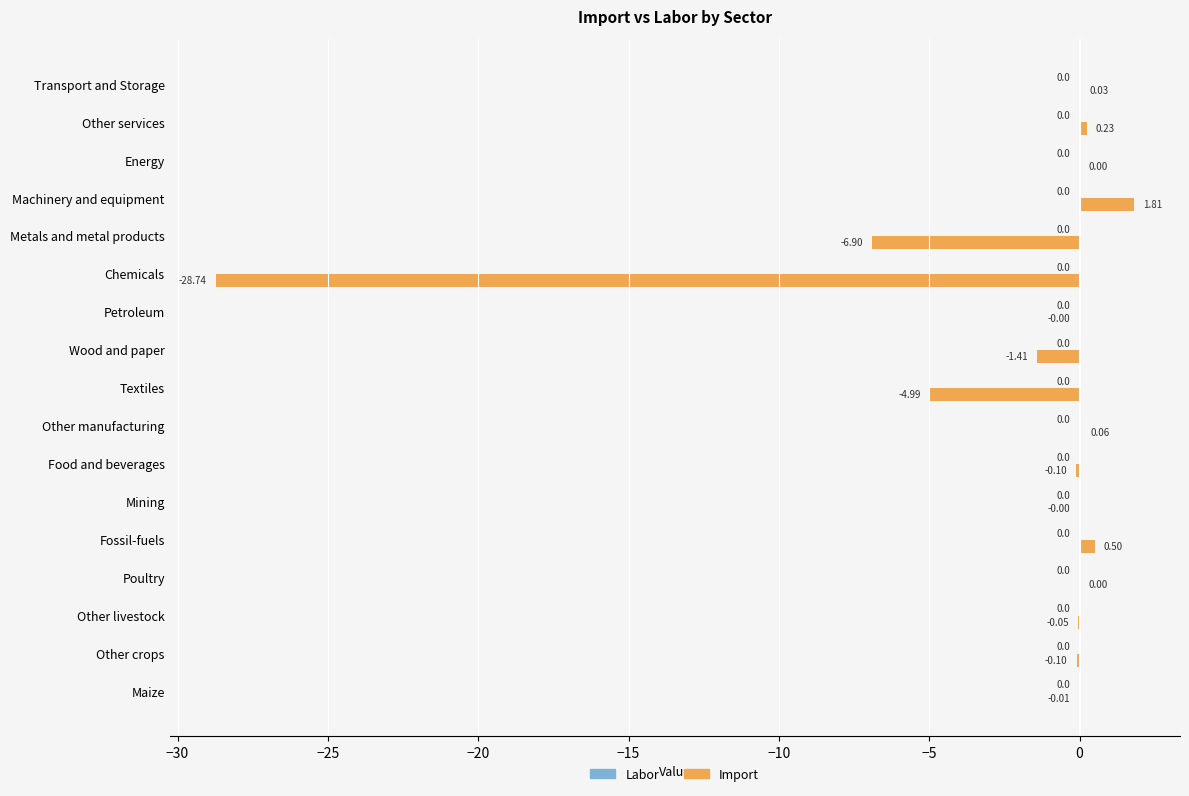

What is the sum of the values at Metals and metal products and Textiles?

-11.9